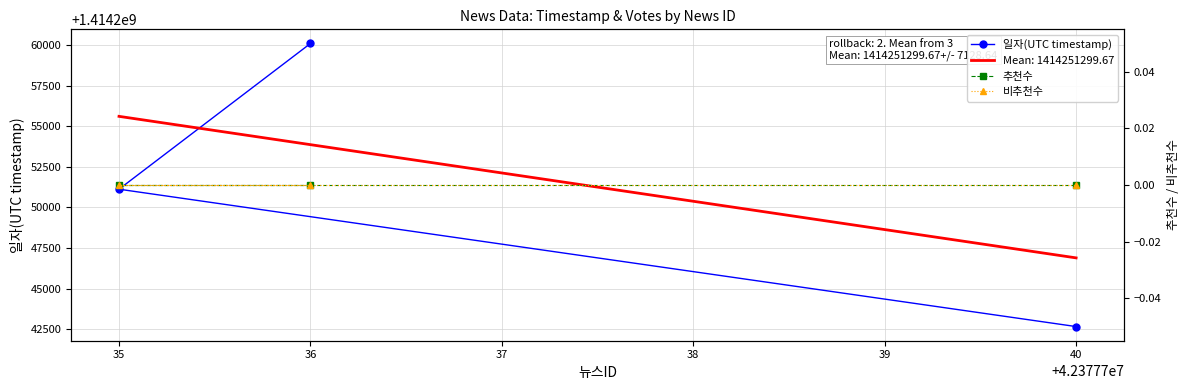

What is the value of the 일자(UTC timestamp) point at the 3rd from the left?

1414242656